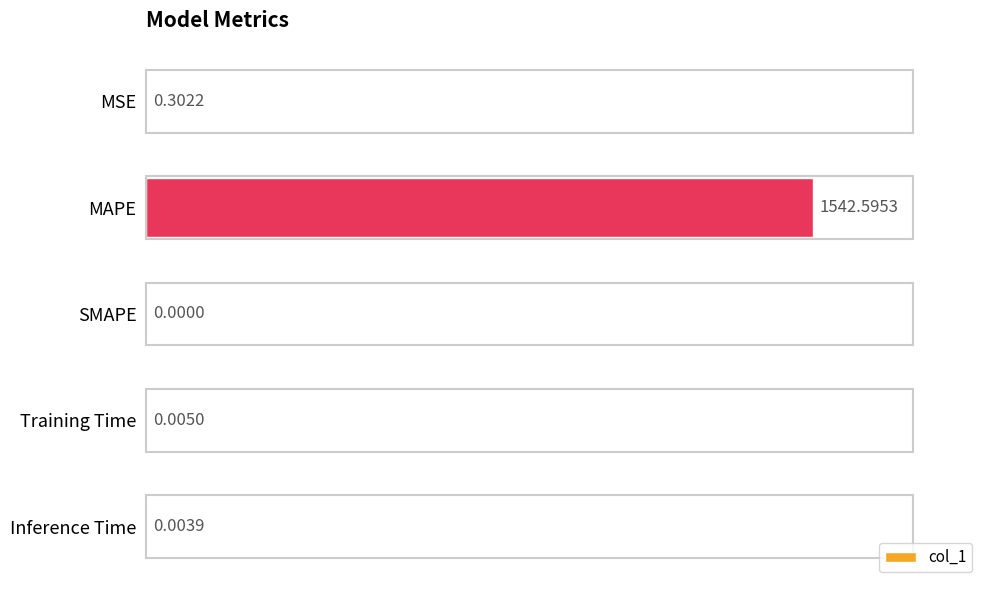

At which category does the chart reach its peak across all series?

MAPE